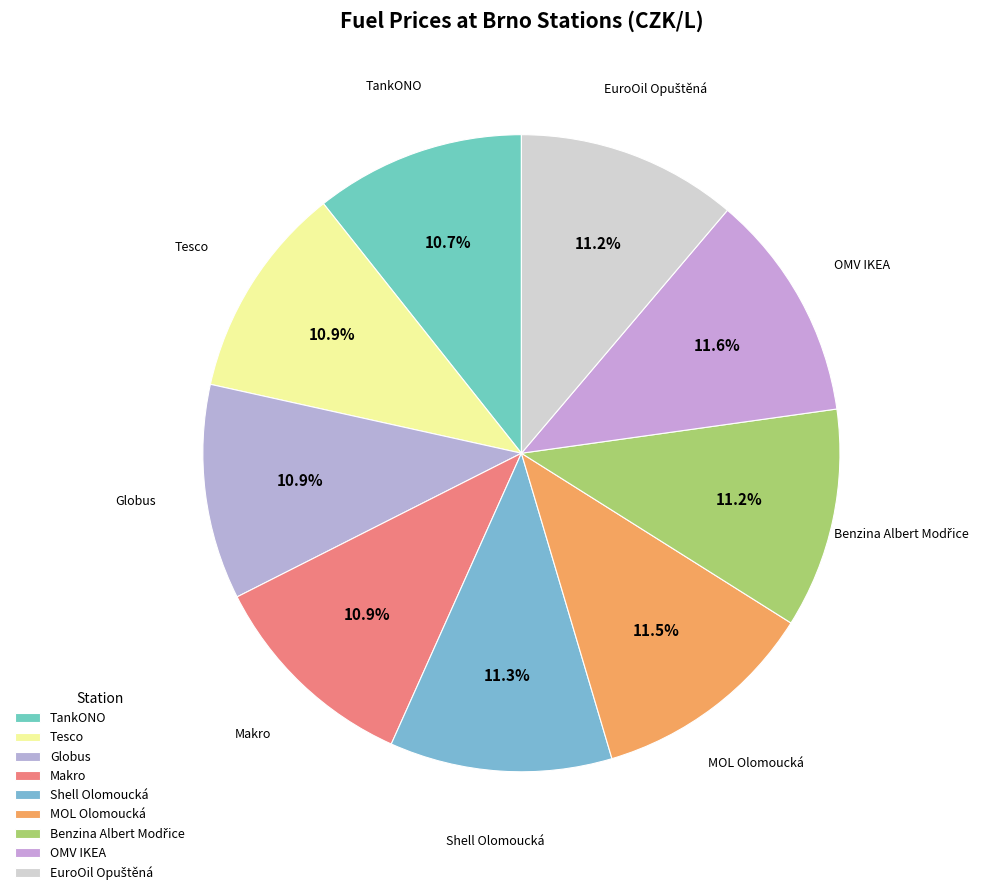

How many slices are in this pie chart?

9